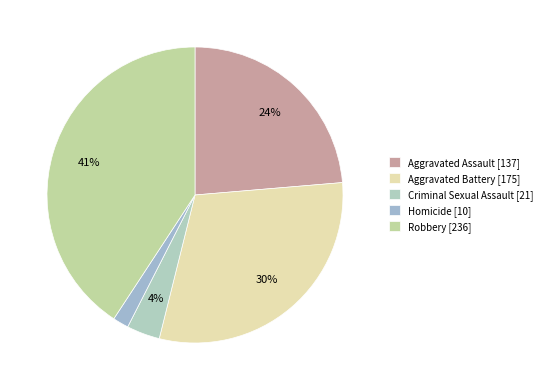

Which category has the biggest portion of the pie?

Robbery